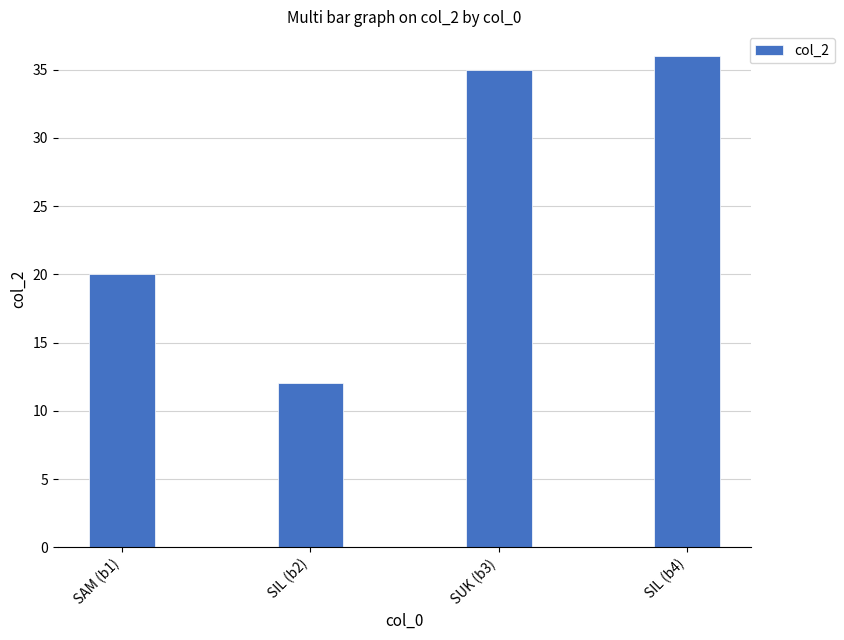

List the labels in order of value, largest first.

SIL (b4), SUK (b3), SAM (b1), SIL (b2)